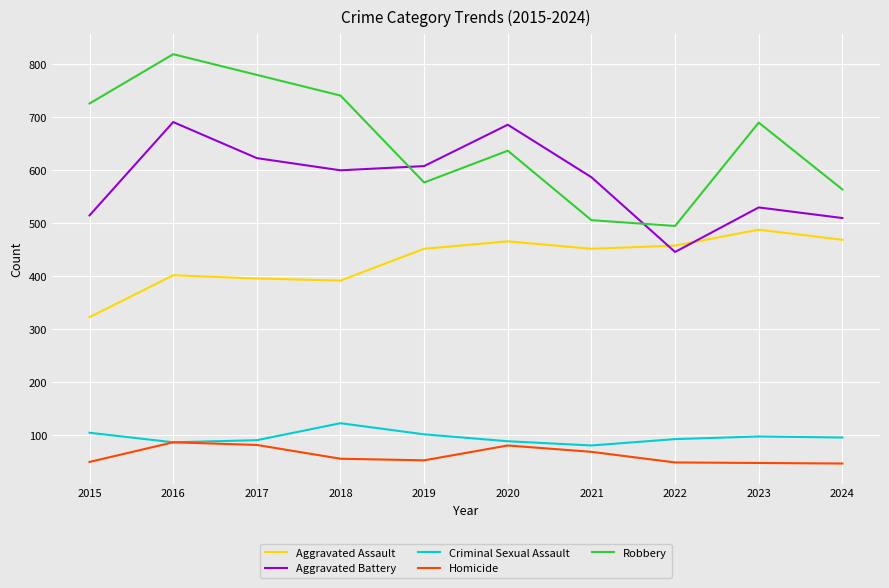

At which category is the sum across all series the highest?

2016